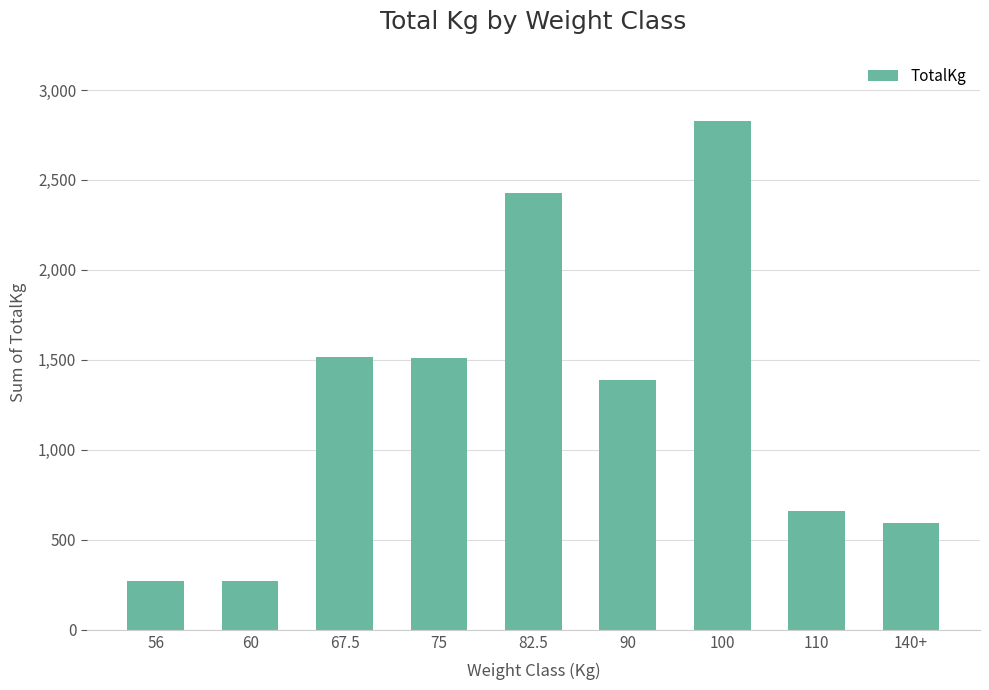

How many bars are there in total?

9